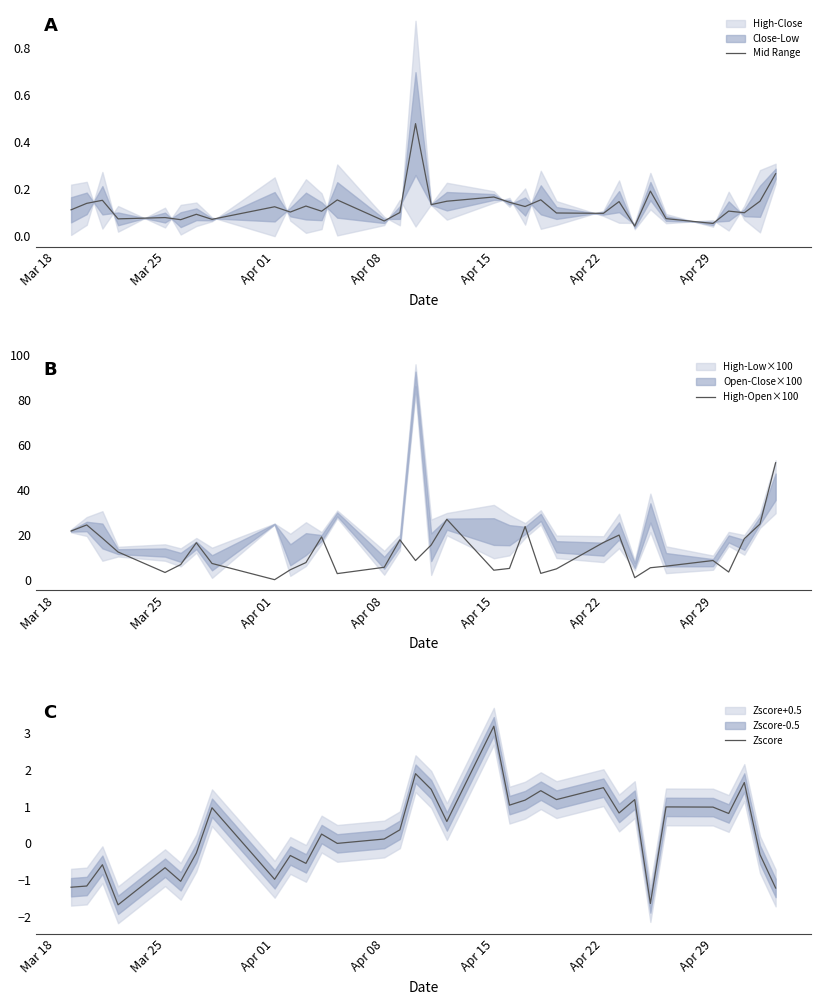

How many times do Zscore and Mid Range cross each other?

8